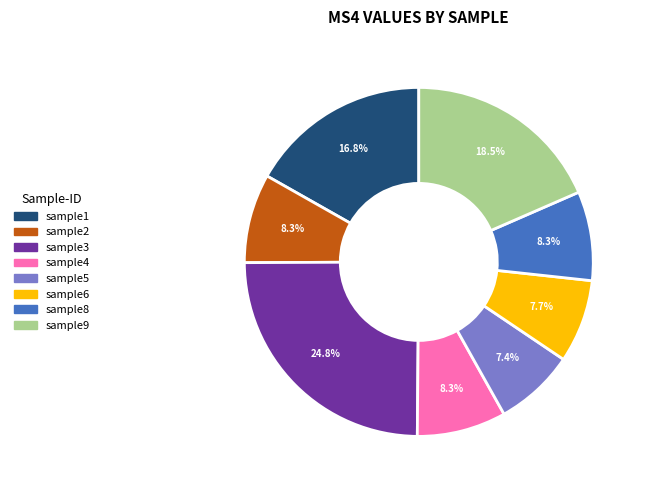

Which slice is the largest?

sample3